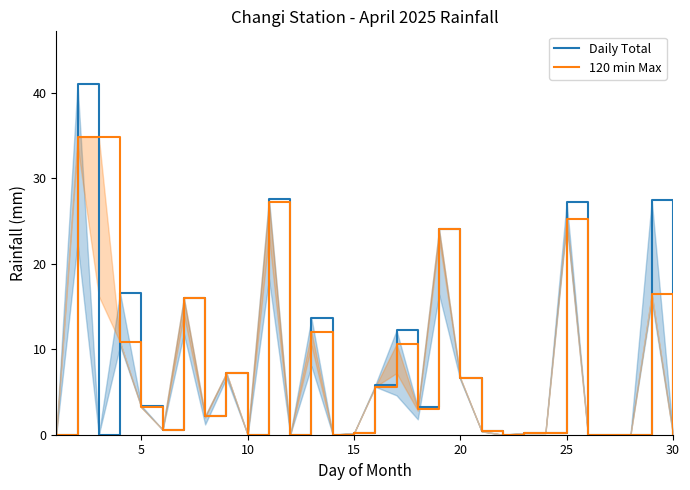

At 5, list the series in order from smallest to largest.

120 min Max, Daily Total